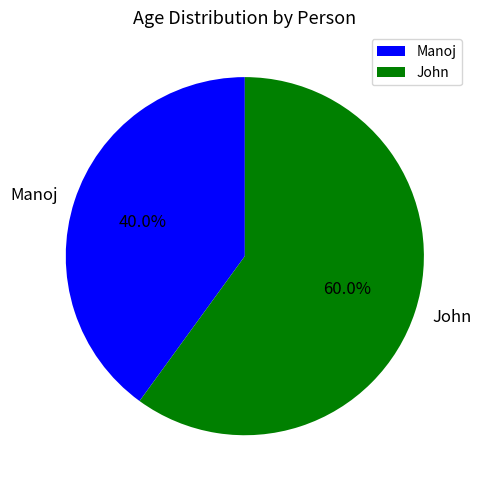

To the nearest percent, what is the average slice percentage?

50%